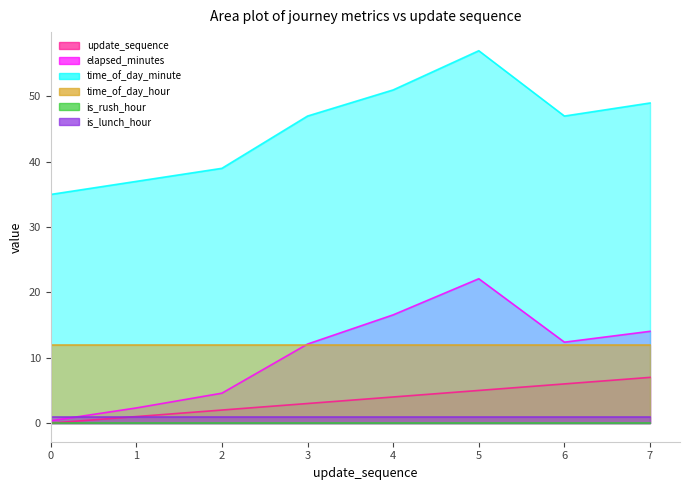

Where is elapsed_minutes nearest to the value 11?

3